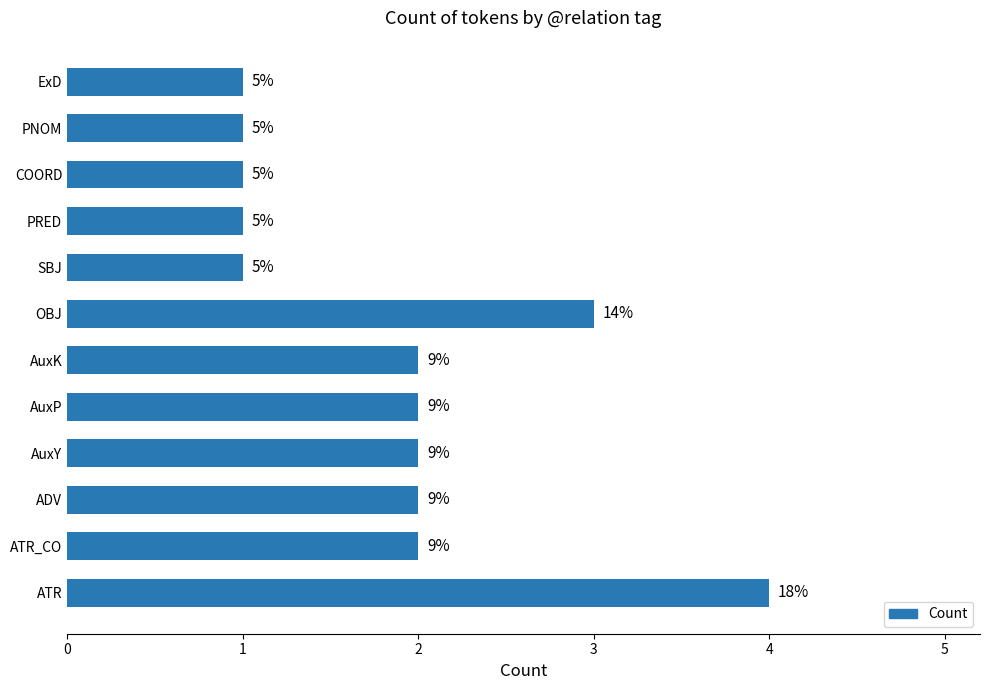

What is the smallest value displayed?

1